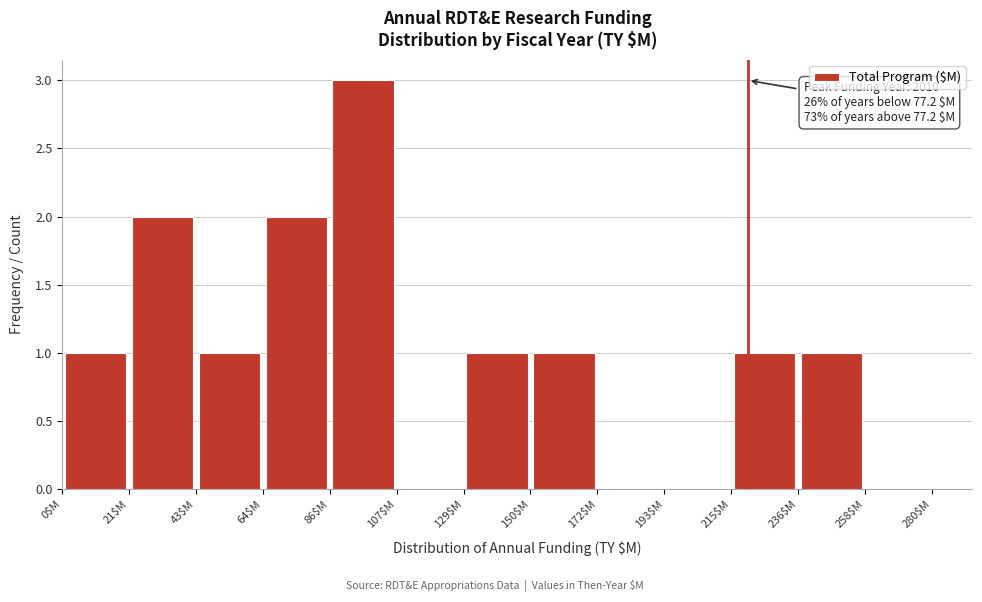

Which range on the x-axis has the tallest bar?

85 to 110